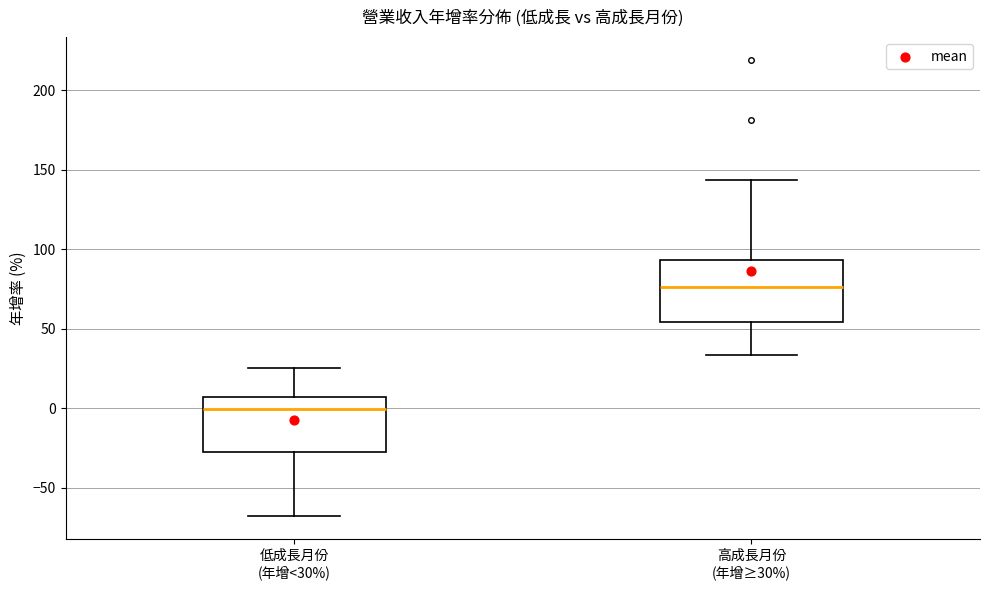

Reading left to right, transcribe this box plot: for each box, give where its median line is, the range the box spans, and where its two whiskers end, as read against the y-axis. The values are not printed on the chart, so give them approximately, as read against the axis.

低成長月份 (年增<30%): median 0, box -30 to 5, whiskers -70 to 25
高成長月份 (年增≥30%): median 75, box 55 to 95, whiskers 35 to 145